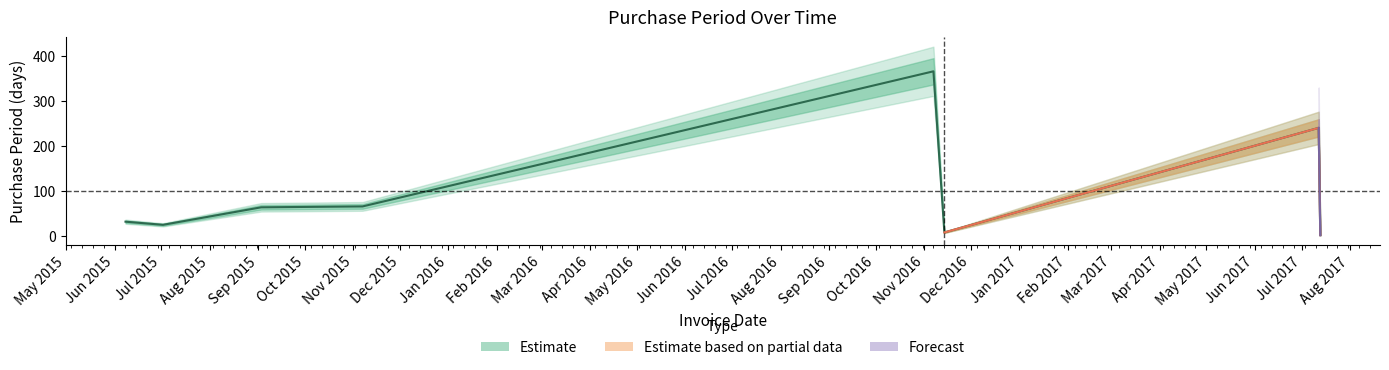

What is the value of the 8th point from the left?

1